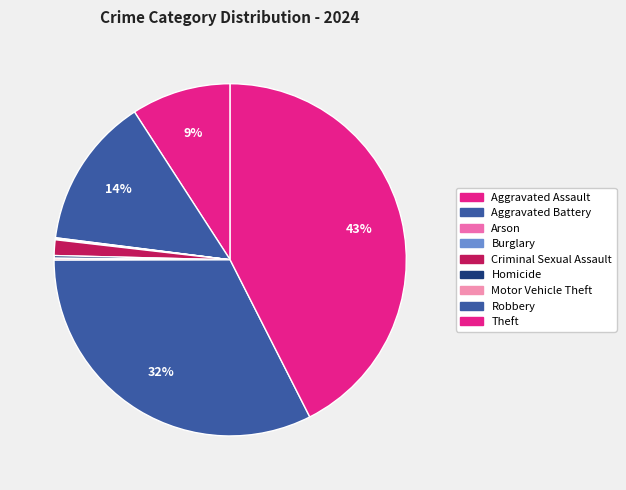

The Theft slice represents 43% of the pie. True or false?

True